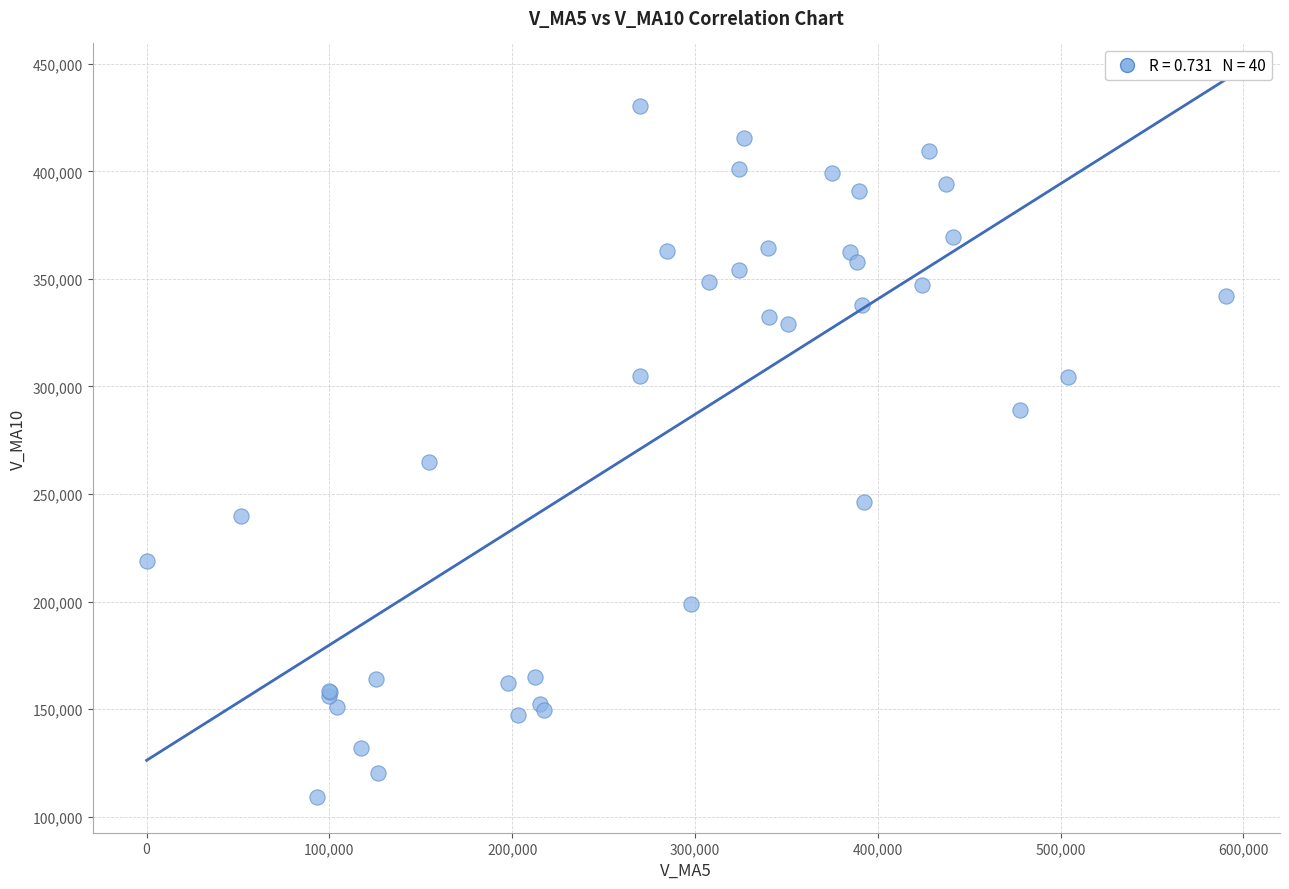

What Y value in the scatter plot is closest to 269742?

264726.3